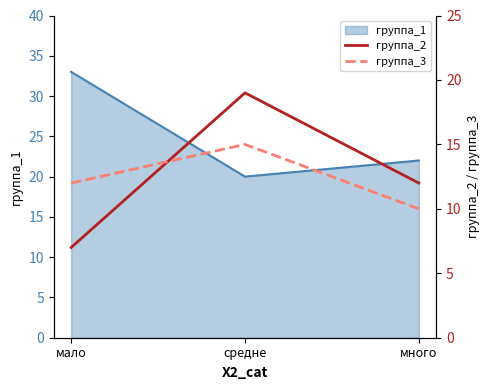

List the labels in order of группа_1 value, largest first.

мало, много, средне